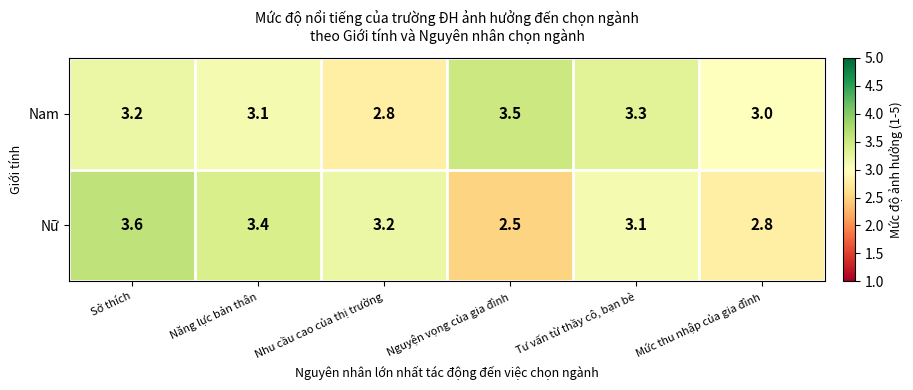

What is the minimum value shown in the chart?

2.5